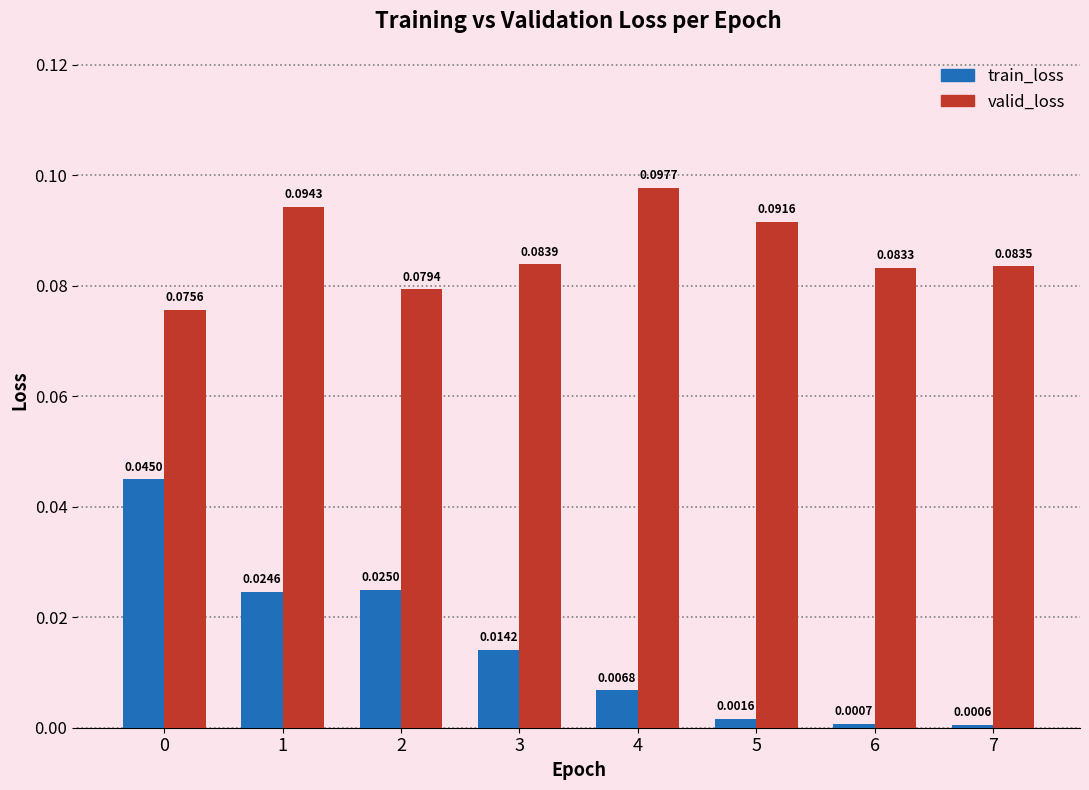

Rank the series by their average value, from lowest to highest.

train_loss, valid_loss